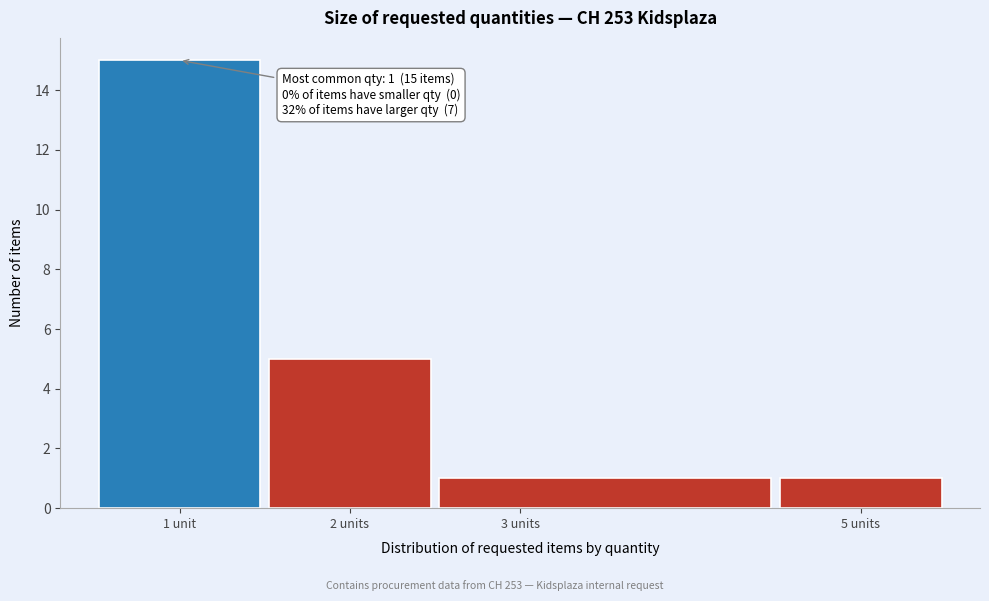

Reading left to right, extract all data points from this chart.

1 unit=15	2 units=5	3 units=1	5 units=1